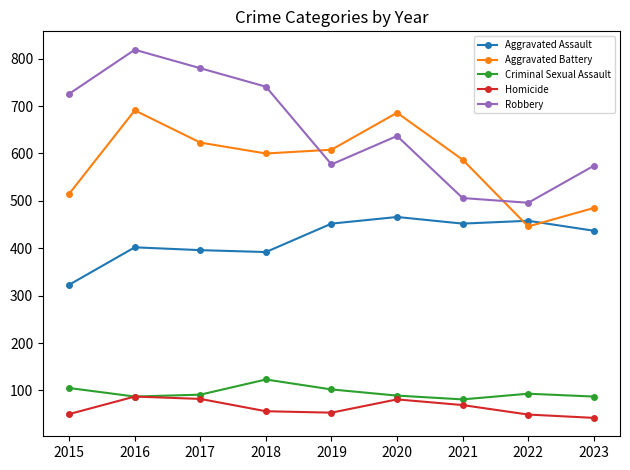

Which series changed the most between 2017 and 2020?

Robbery